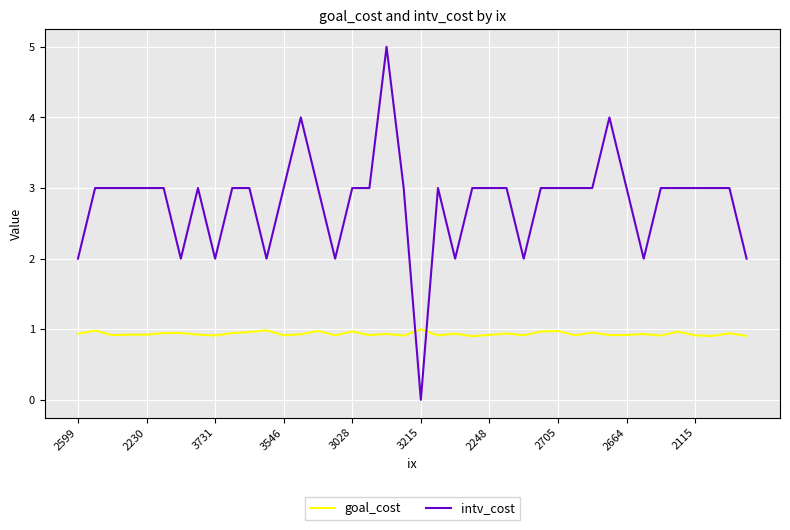

True or false: intv_cost and goal_cost intersect in this chart.

True